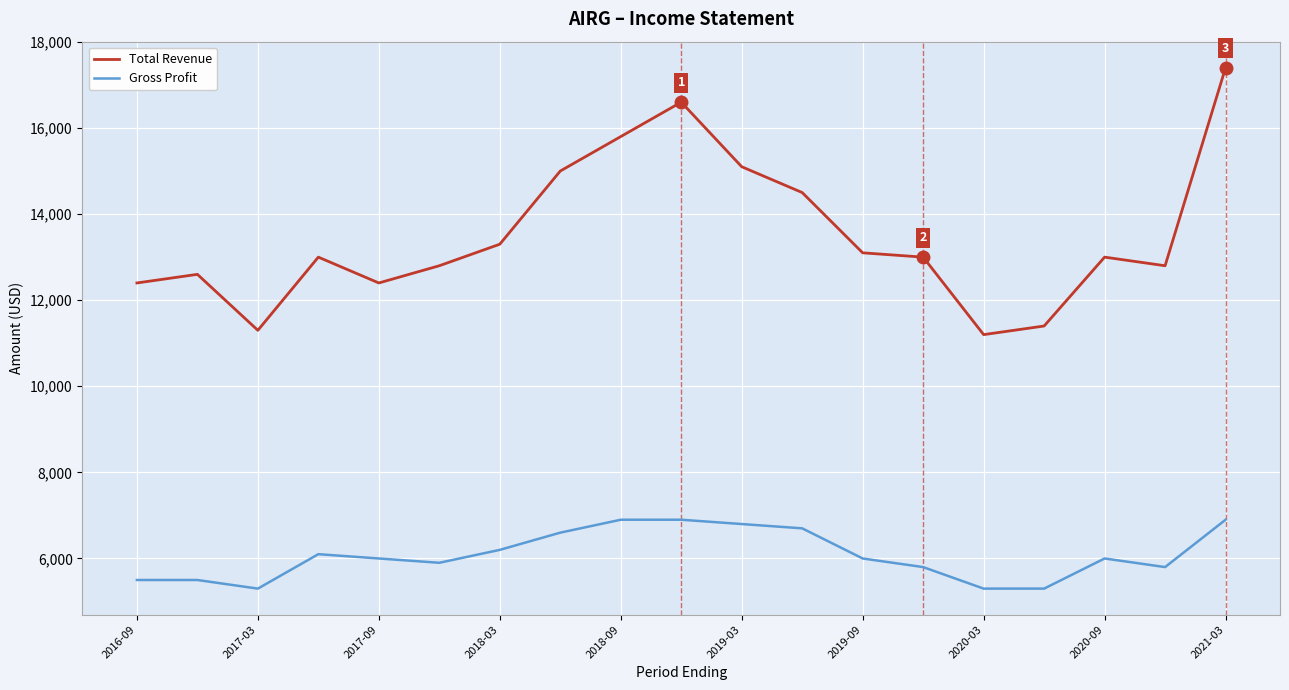

What is the smallest value displayed?

5300